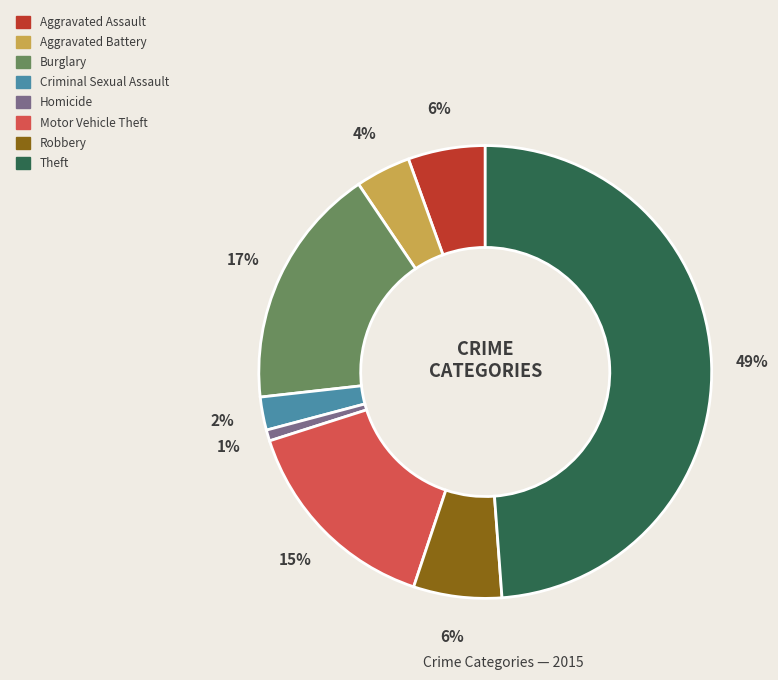

True or false: Theft accounts for 49% of the total.

True